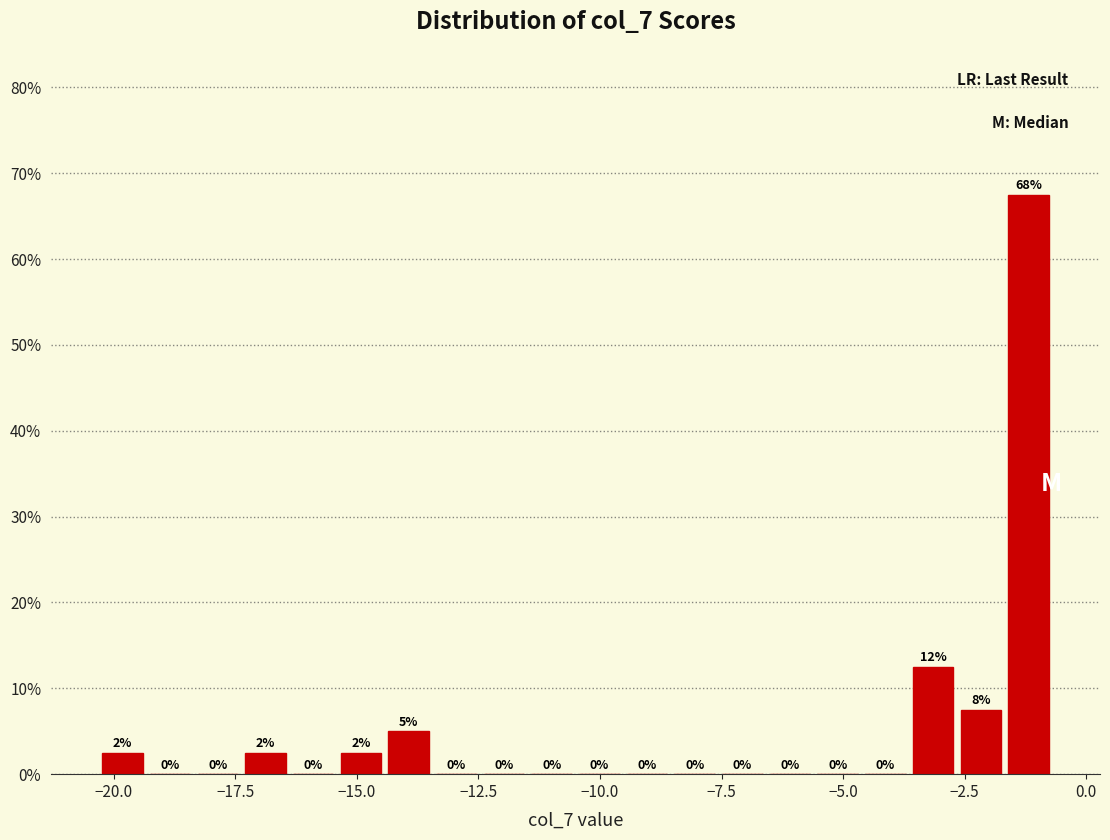

Around what value on the x-axis is the tallest bar? Give the approximate position of its centre, as read against the axis.

-1.0